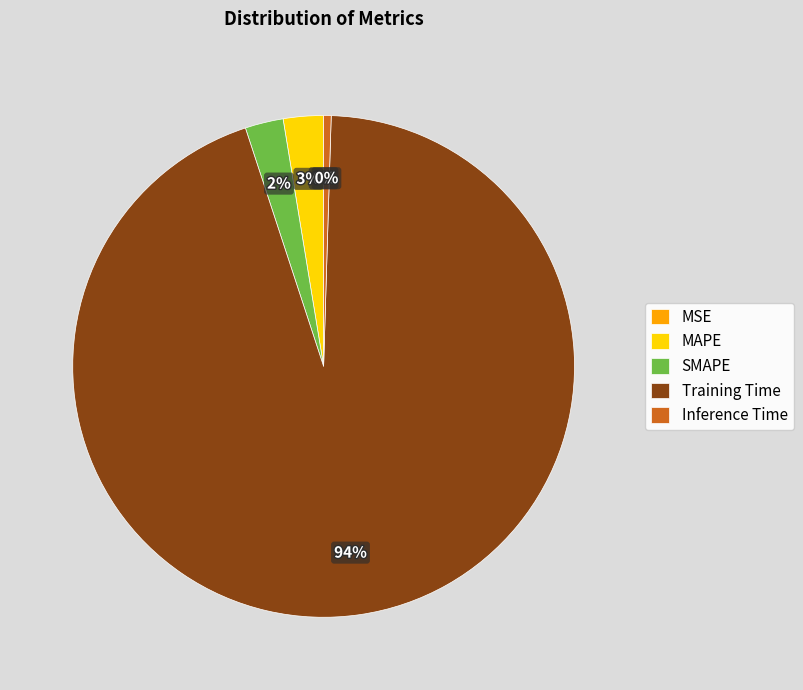

Which slice is the largest?

Training Time